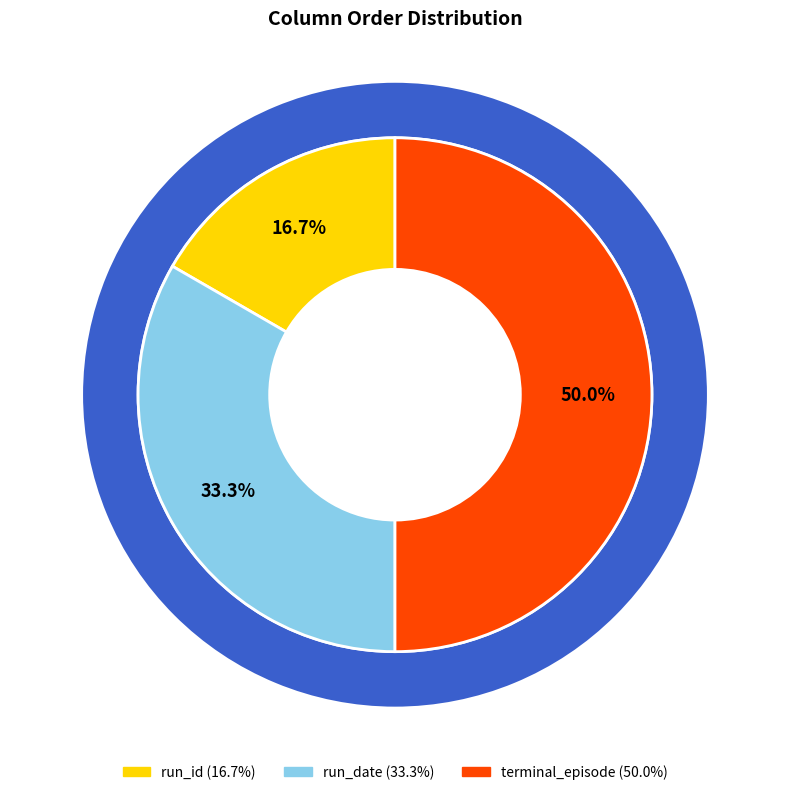

What is the ratio of the value at terminal_episode to the value at run_id?

3.0